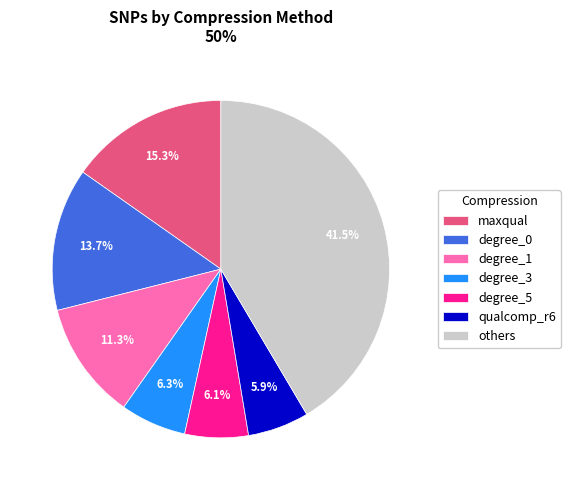

What percentage is NOT represented by others?

58.5%